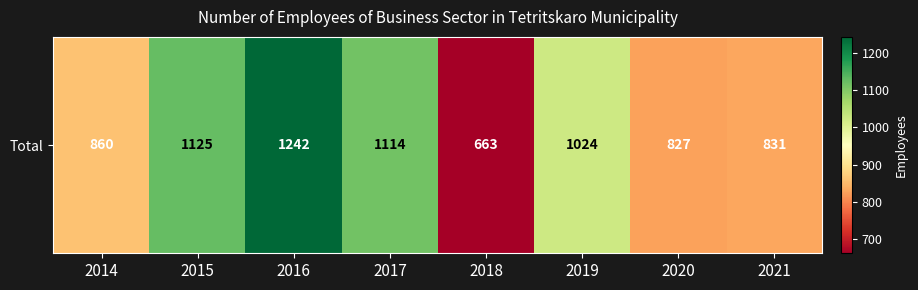

Reading left to right, transcribe all the data shown in this chart.

2014=860	2015=1125	2016=1242	2017=1114	2018=663	2019=1024	2020=827	2021=831